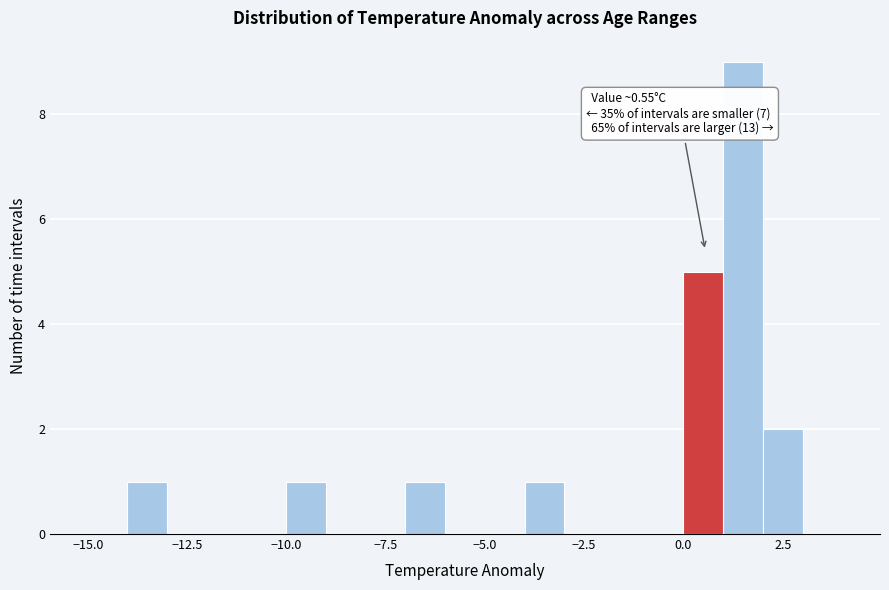

Around what value on the x-axis is the tallest bar? Give the approximate position of its centre, as read against the axis.

1.5